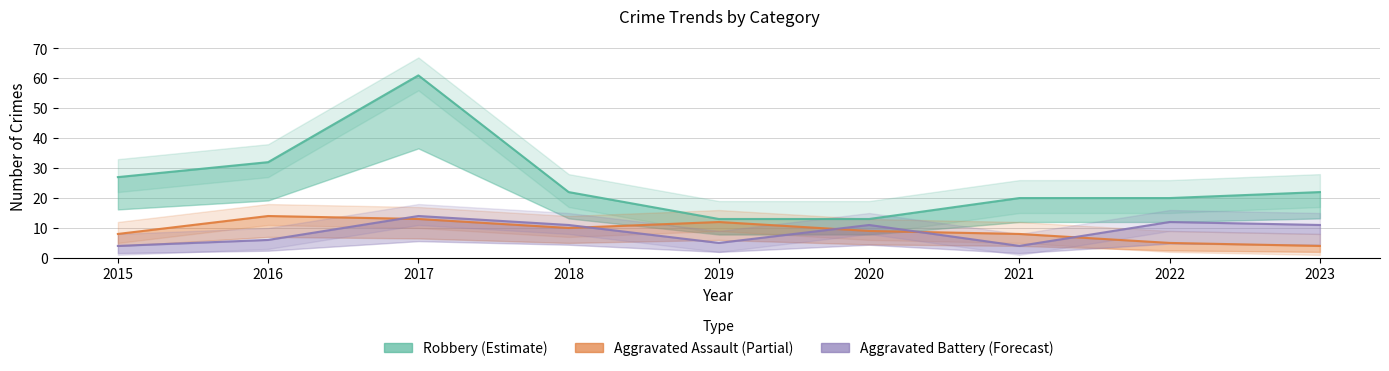

What is the smallest value displayed?

4